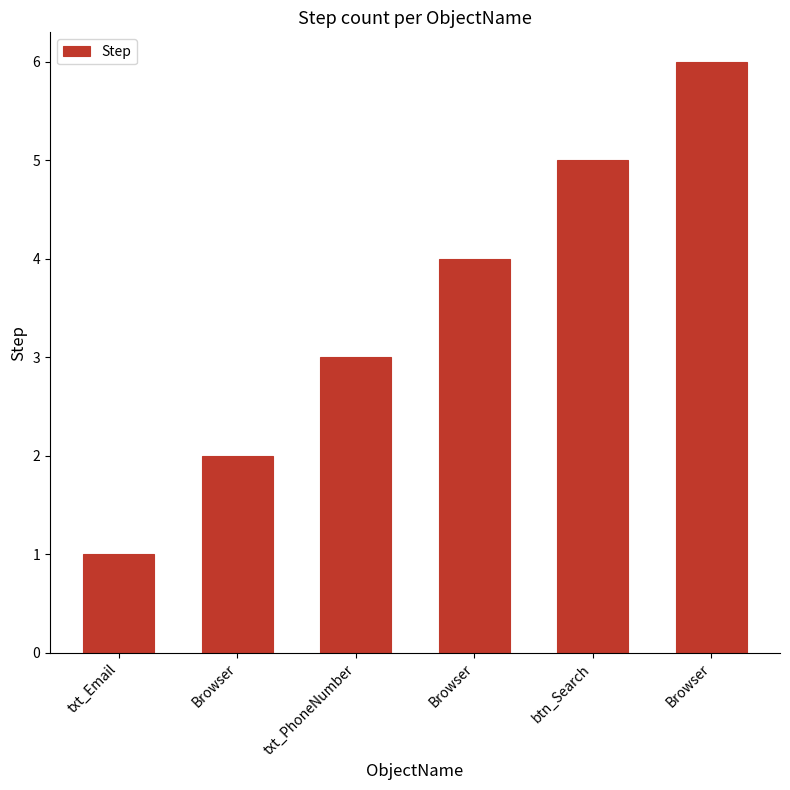

How many data points are less than 4?

3